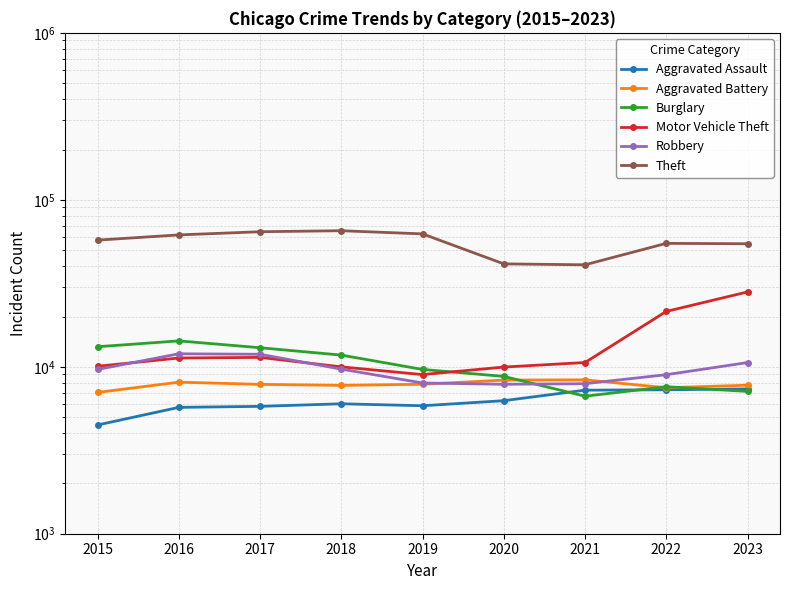

At which category does the chart reach its minimum across all series?

2015